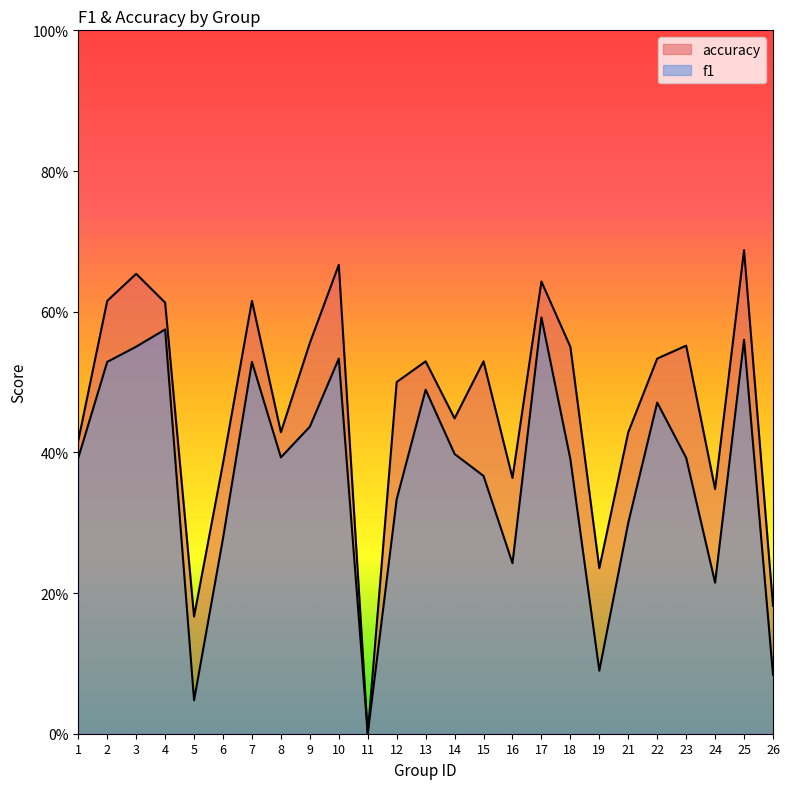

What is the value of the f1 point at the 22nd from the left?

0.4